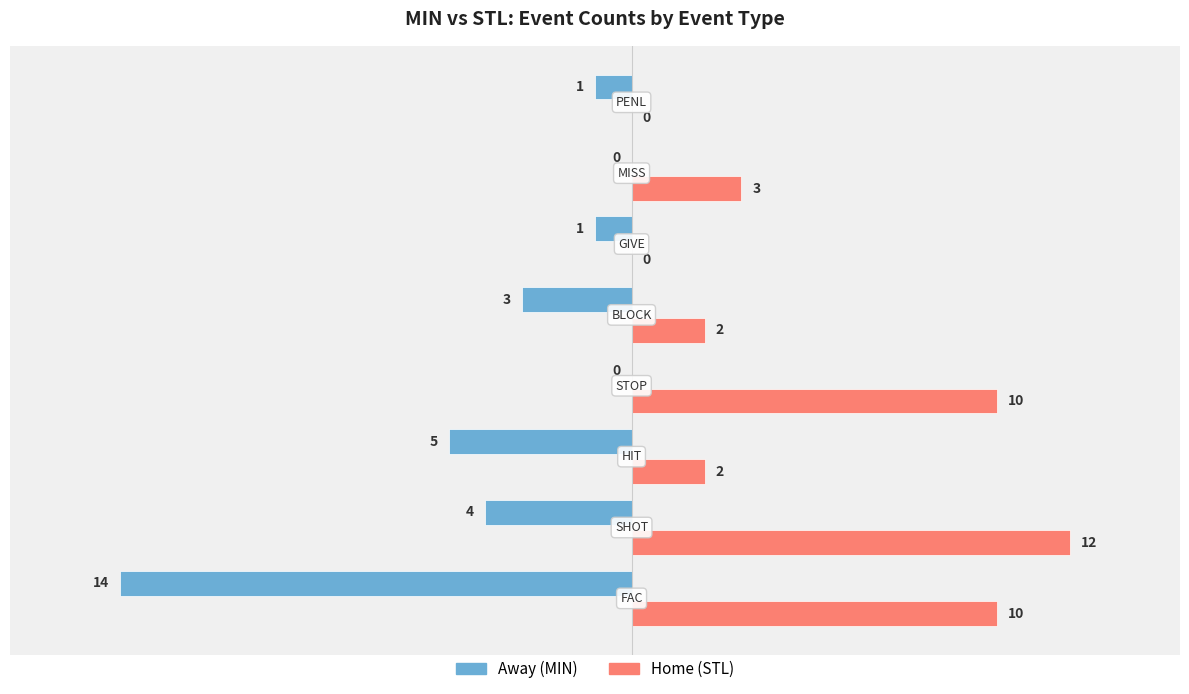

Which series has the largest total across all categories?

Home (STL)